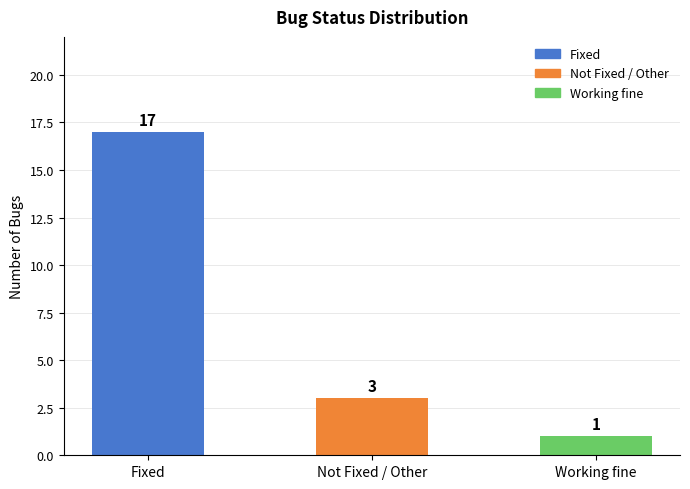

The chart shows a value of 1 at Not Fixed / Other. True or false?

False